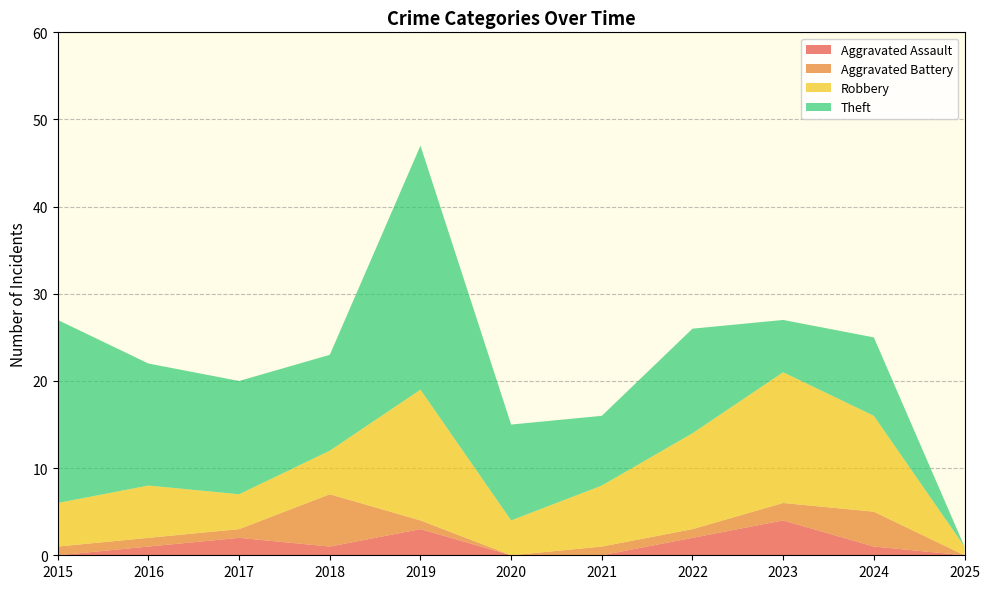

Reading left to right, extract all data points from this chart.

Aggravated Assault: 0	1	2	1	3	0	0	2	4	1	0
Aggravated Battery: 1	1	1	6	1	0	1	1	2	4	0
Robbery: 5	6	4	5	15	4	7	11	15	11	1
Theft: 21	14	13	11	28	11	8	12	6	9	0